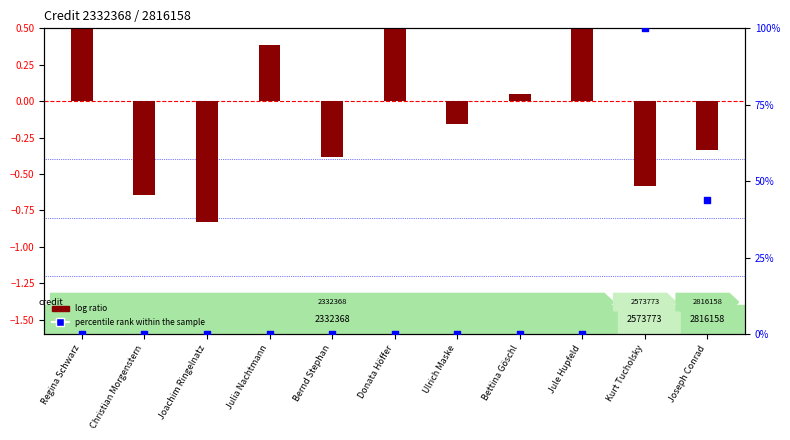

Which series has the largest total across all categories?

percentile rank within the sample